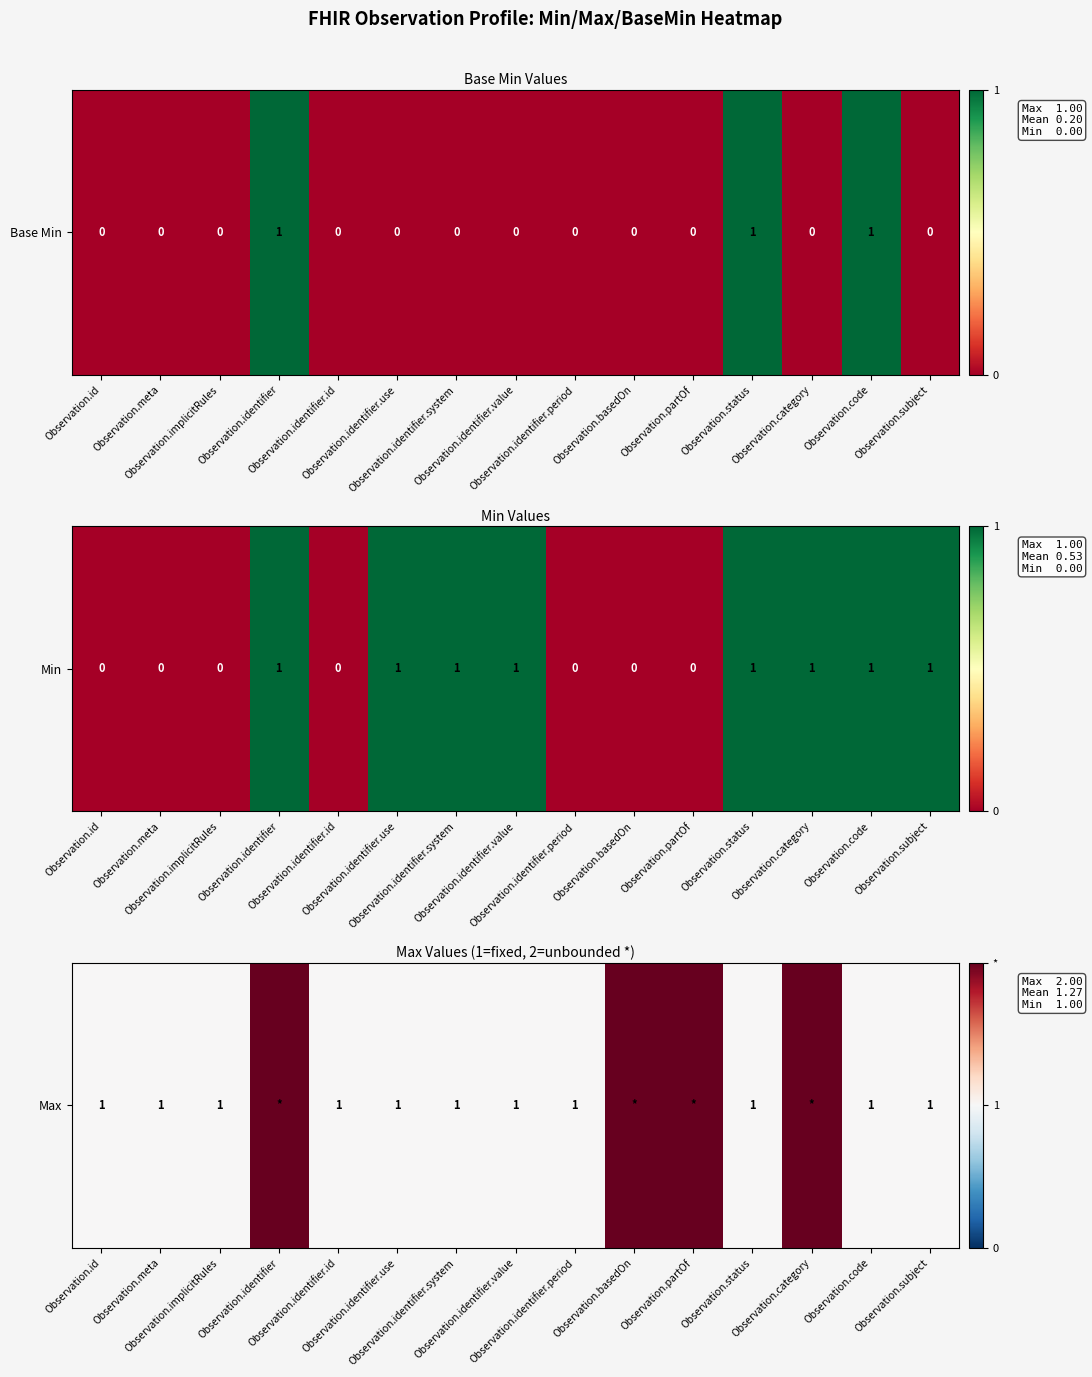

List the labels in order of value, smallest first.

Observation.id, Observation.meta, Observation.implicitRules, Observation.identifier.id, Observation.identifier.use, Observation.identifier.system, Observation.identifier.value, Observation.identifier.period, Observation.status, Observation.code, Observation.subject, Observation.identifier, Observation.basedOn, Observation.partOf, Observation.category